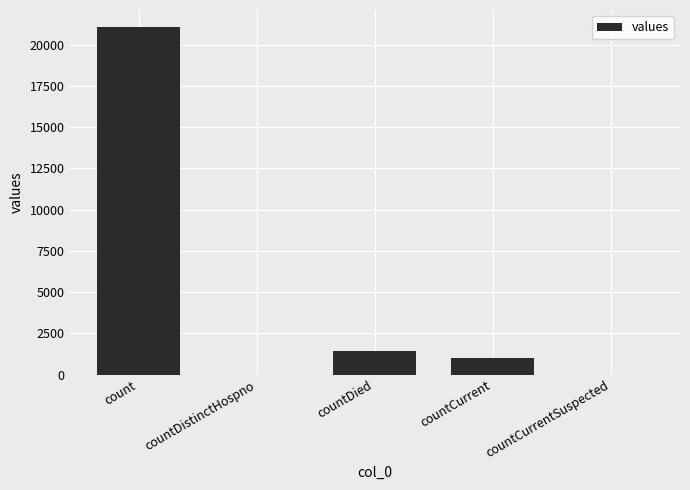

Which category has the highest value across all series?

count